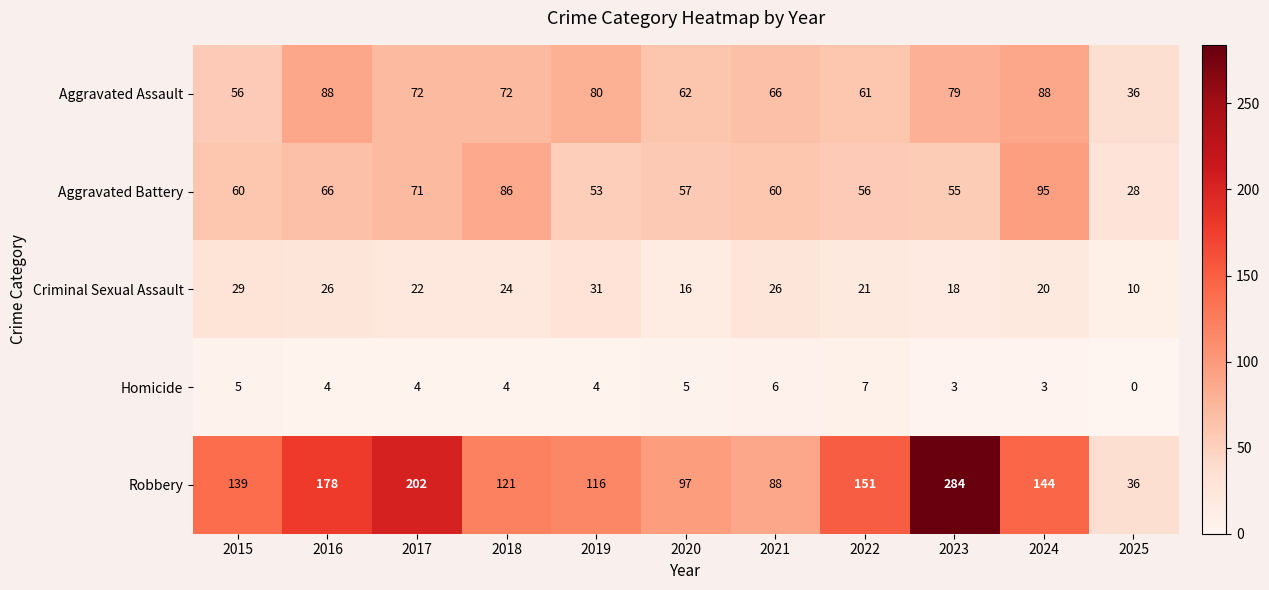

What is the sum of the Aggravated Battery values at 2015 and 2024?

155